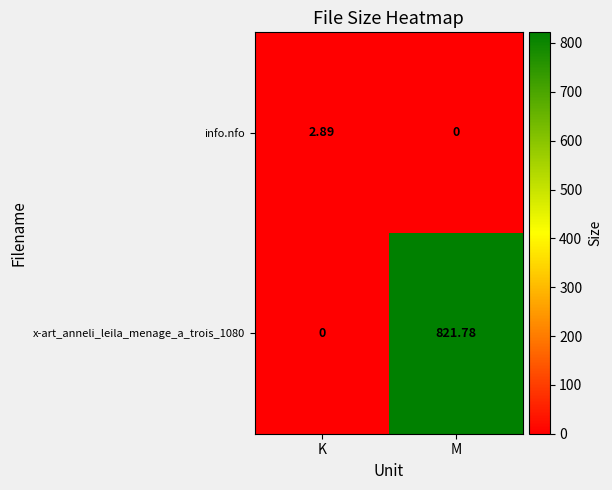

Count the number of data series in this chart.

2